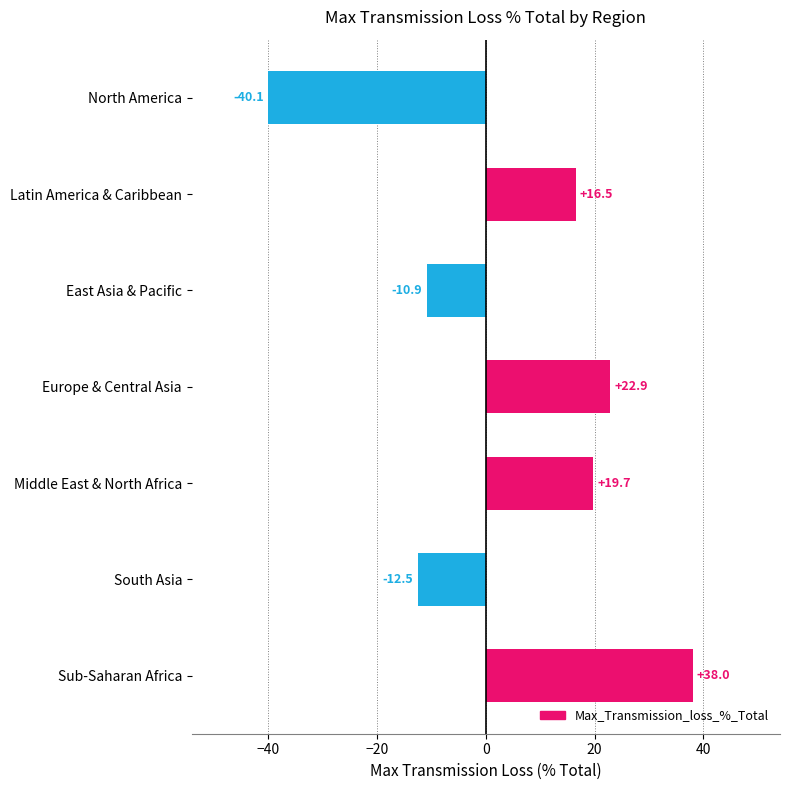

Reading top to bottom, transcribe all the data shown in this chart.

-40.1	16.5	-10.9	22.9	19.7	-12.5	38.0